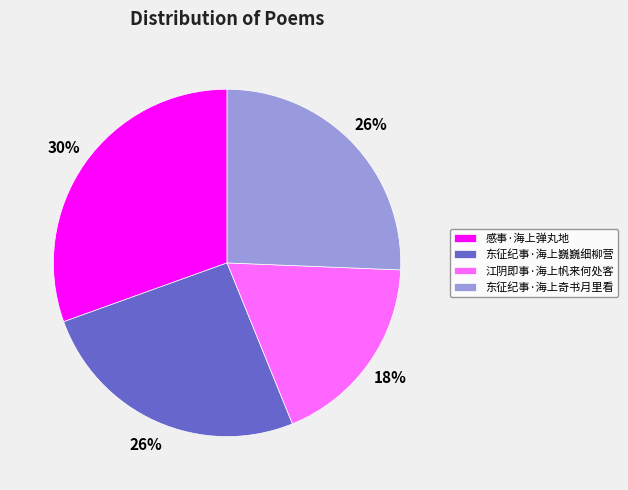

Count the number of slices in the pie.

4